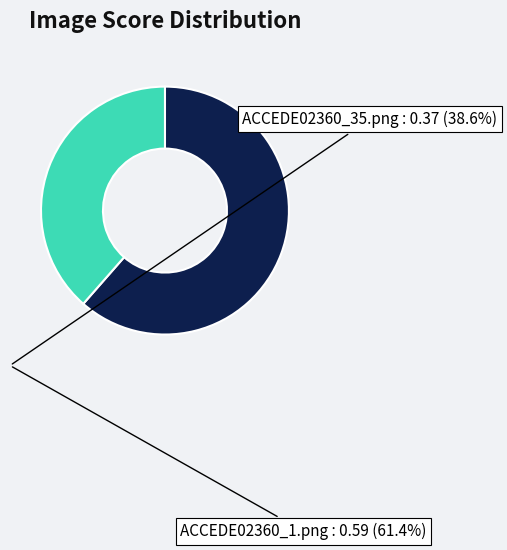

Do ACCEDE02360_1.png and ACCEDE02360_35.png together represent more than half of the pie?

Yes